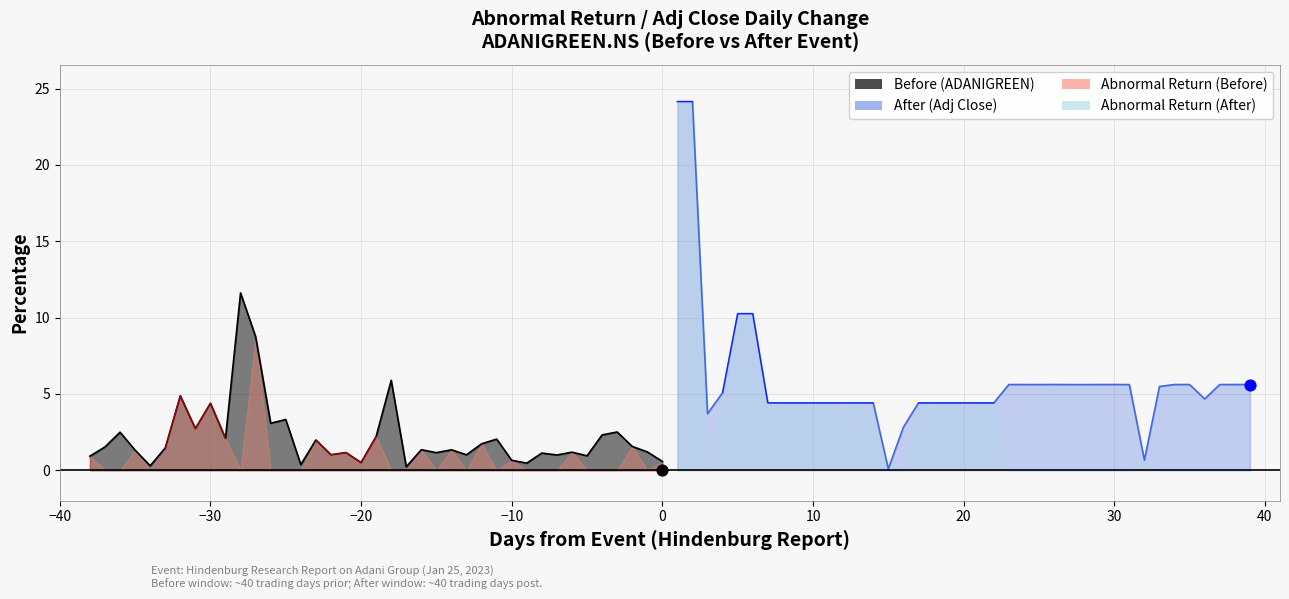

Which series reaches the minimum Y coordinate?

After (Adj Close)